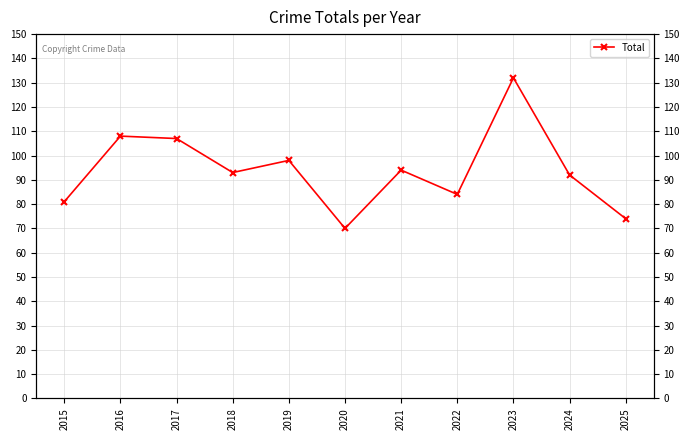

What is the greatest value displayed?

132